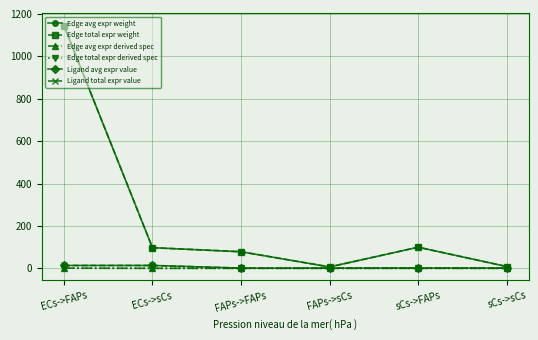

Is this an area chart (filled region under the line)?

No